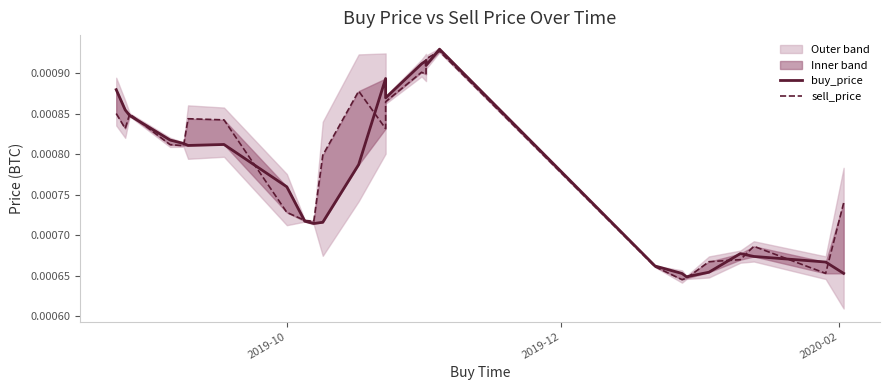

Which series ends up on top after the final intersection of sell_price and buy_price?

sell_price